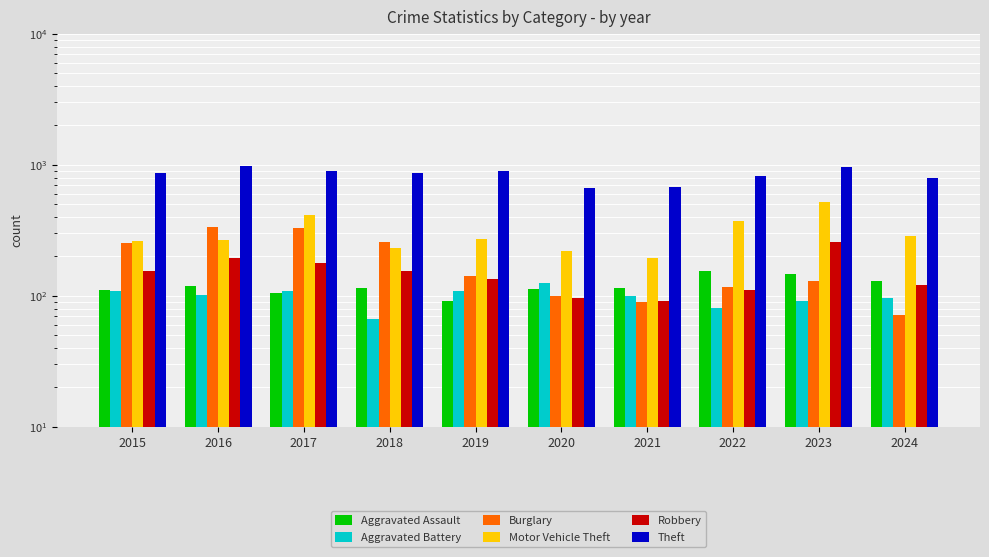

Rank the series at 2022 from highest to lowest value.

Theft, Motor Vehicle Theft, Aggravated Assault, Burglary, Robbery, Aggravated Battery